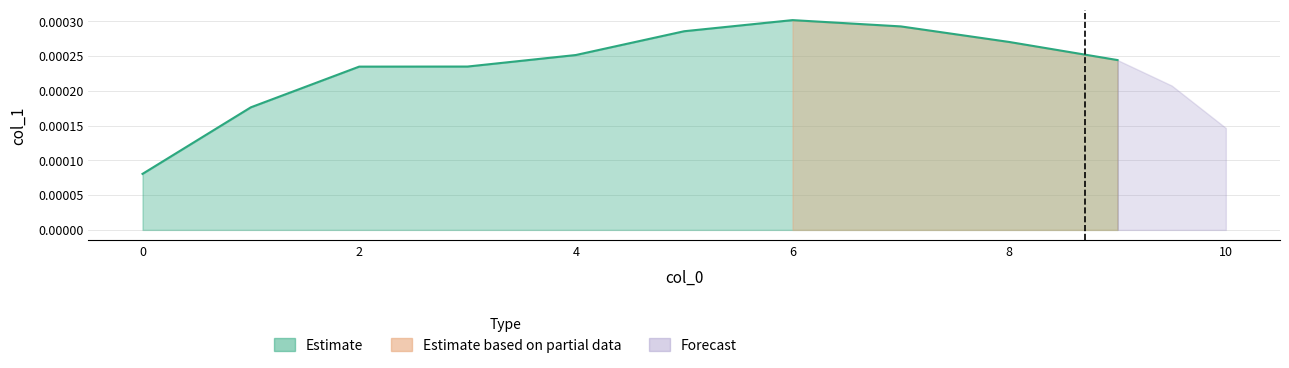

How many lines are shown in the chart?

1